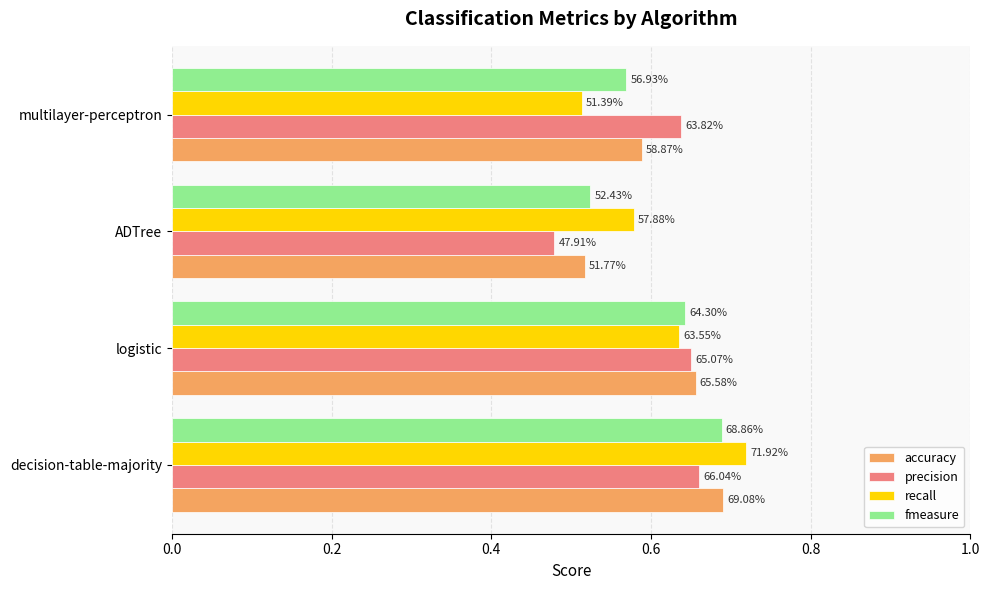

What are all the series names shown in the legend?

accuracy, precision, recall, fmeasure